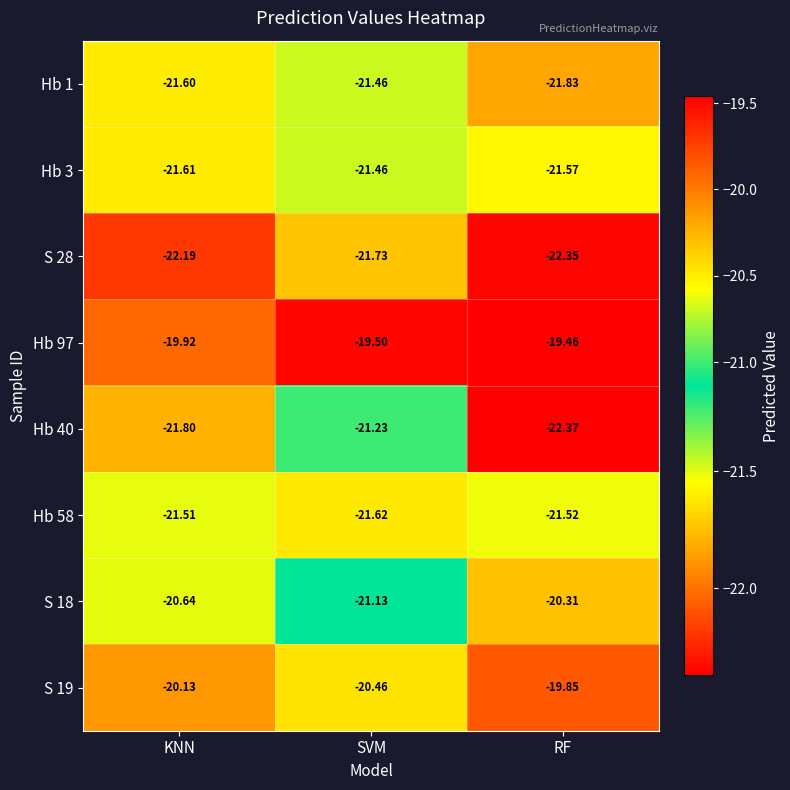

At which label does Hb 58 reach its minimum?

SVM